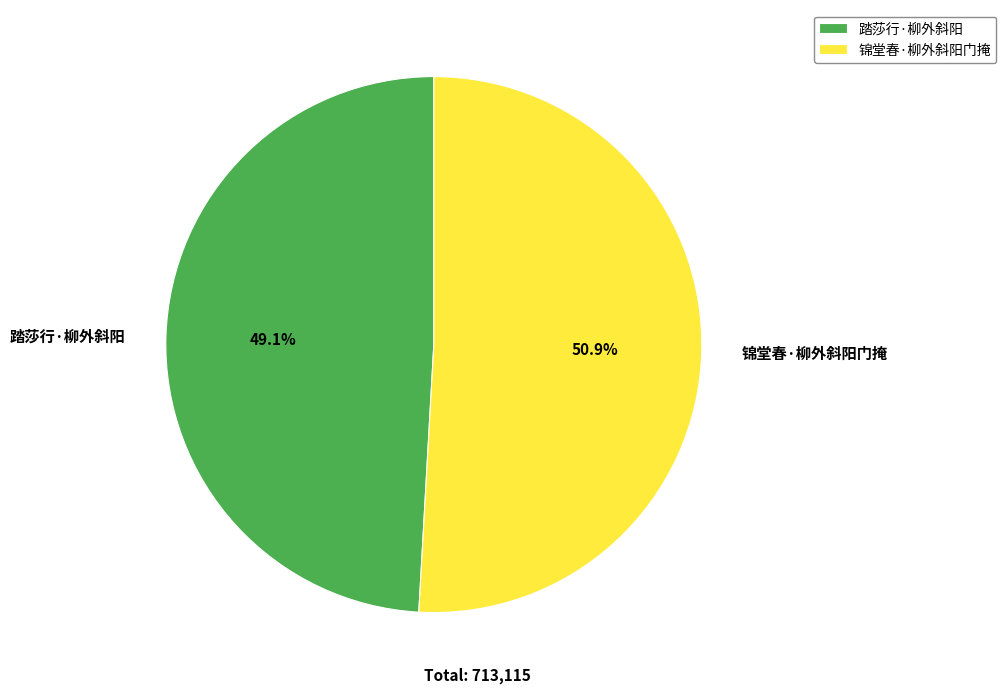

Approximately how many times larger is the value at 锦堂春·柳外斜阳门掩 compared to 踏莎行·柳外斜阳?

1.0